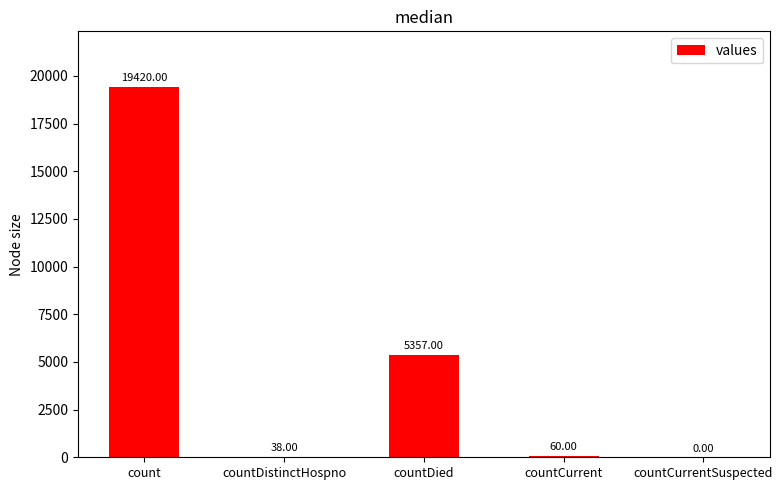

Count the number of data series in this chart.

1